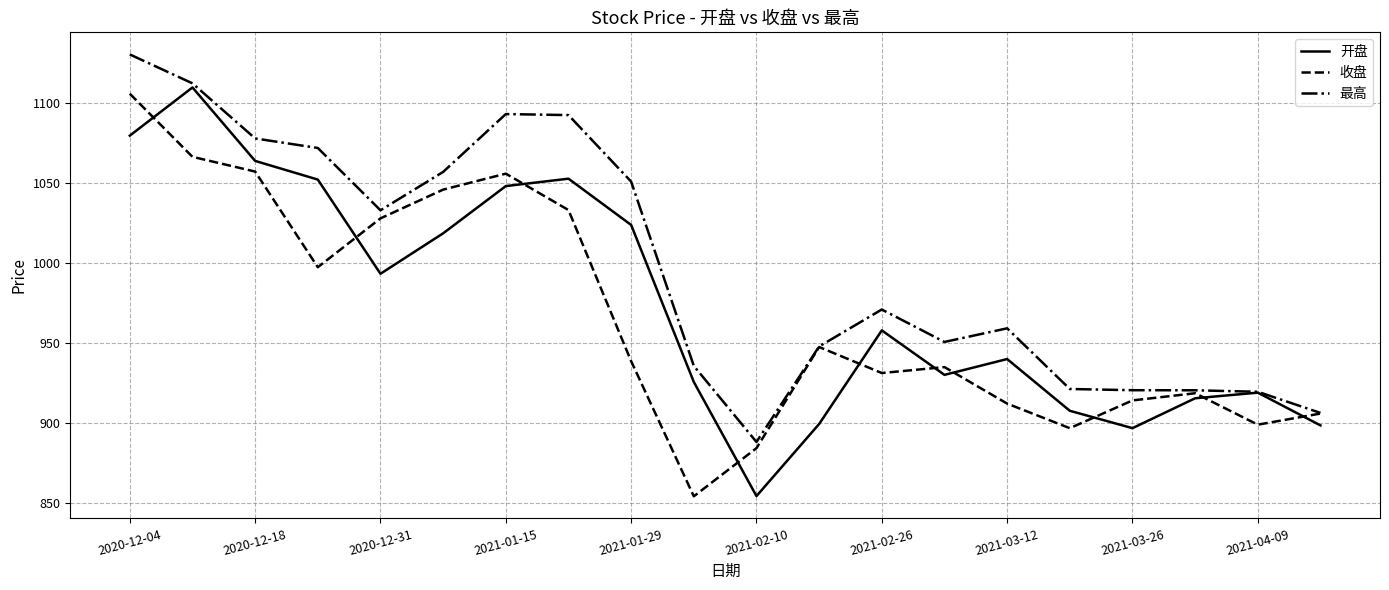

Which series has the largest total across all categories?

最高